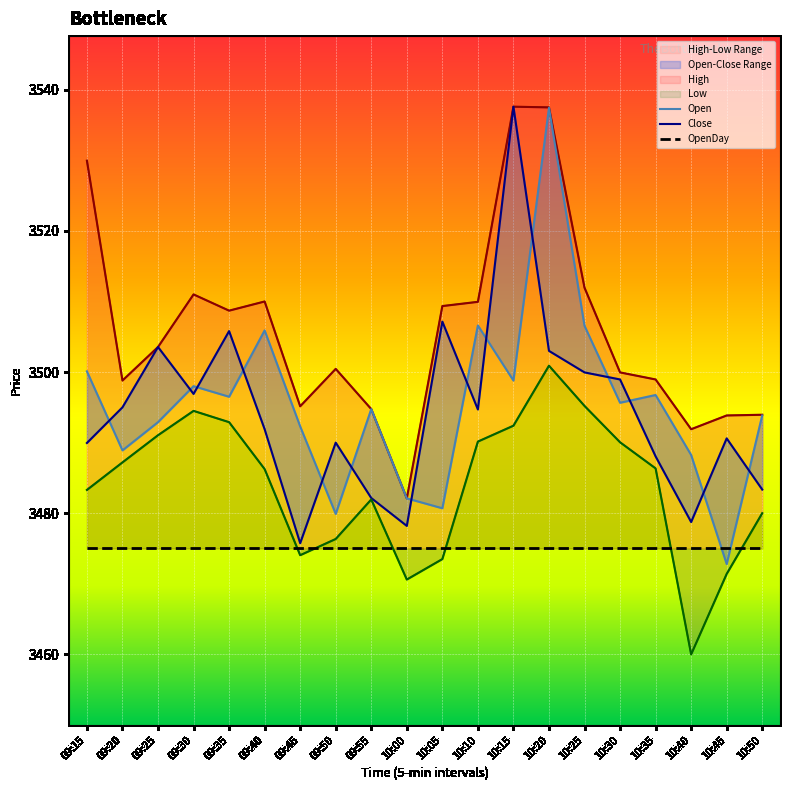

How many categories are shown in the chart?

20